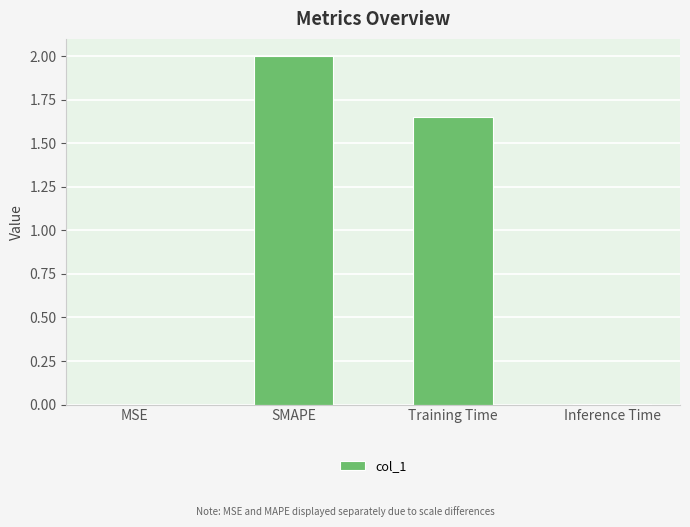

True or false: the data shows 1.2 at SMAPE.

False